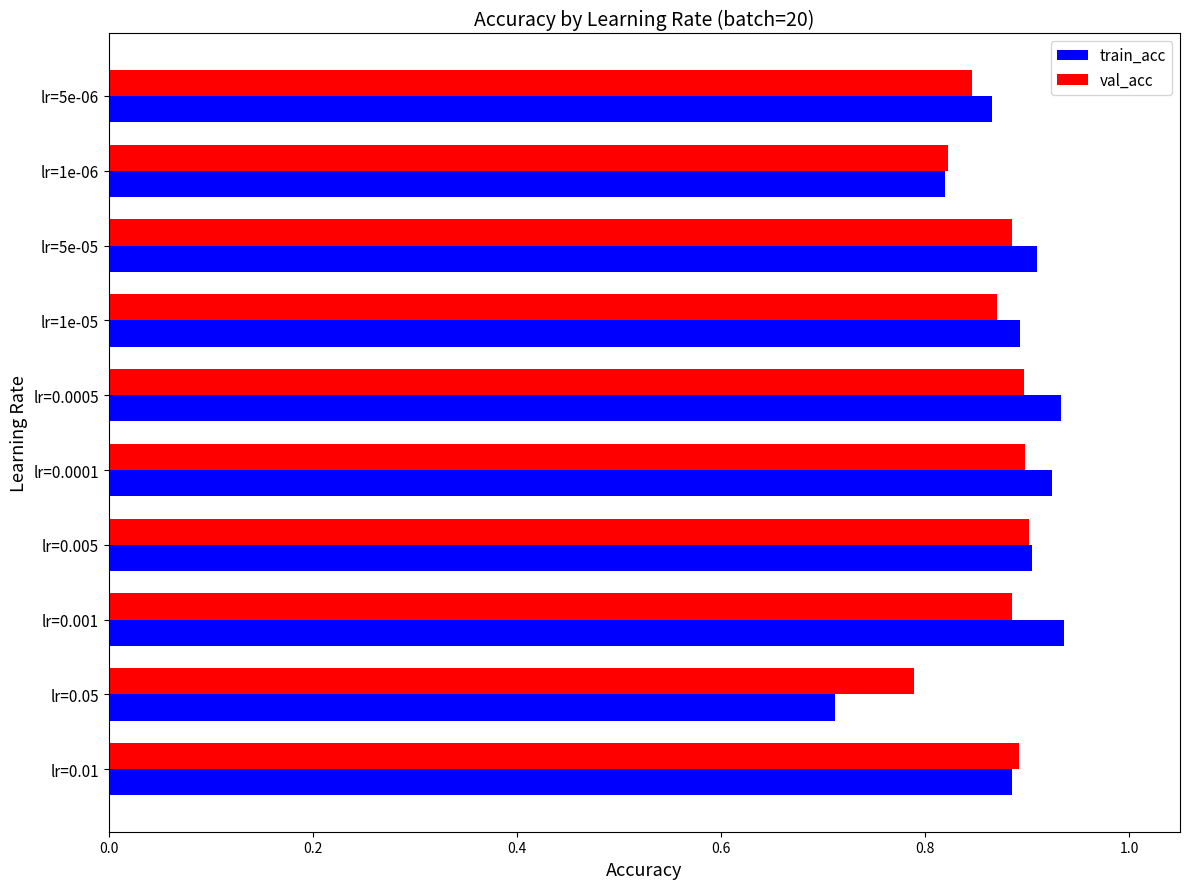

At which label does train_acc reach its minimum?

lr=0.05